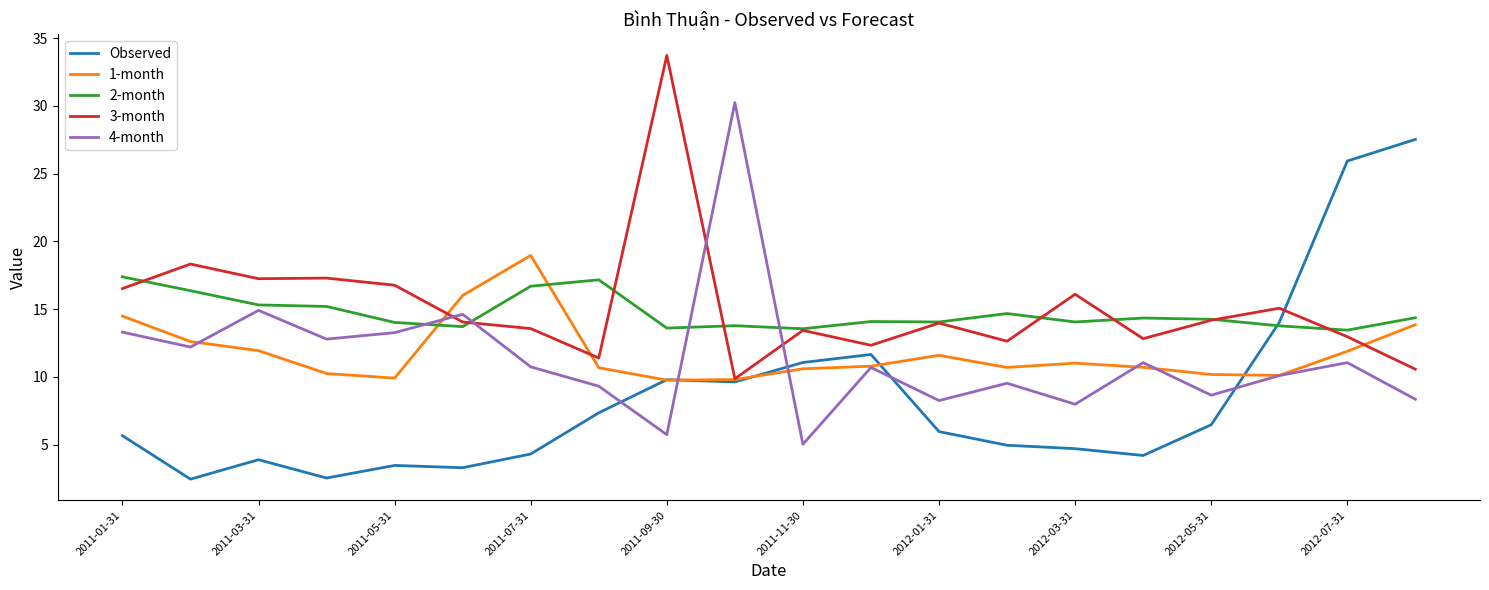

Does the chart display data point markers on the line(s)?

No